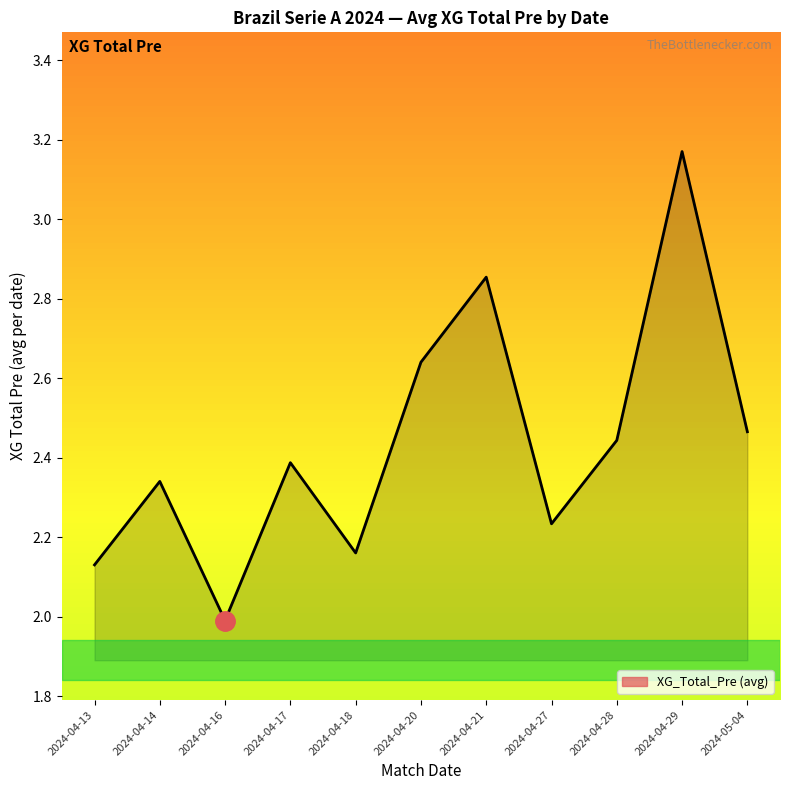

At which category does the data reach its first local valley?

2024-04-16